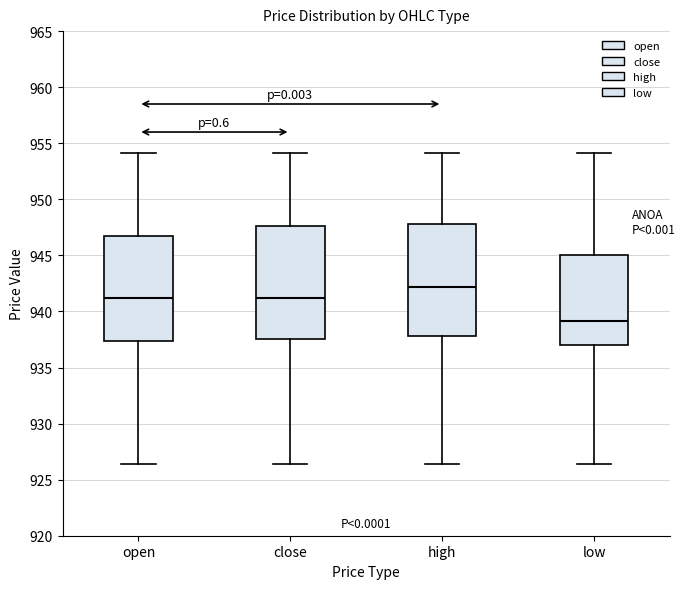

Reading left to right, read every box against the y-axis: the position of its median line, the range the box covers, and the ends of its whiskers. The values are not printed on the chart, so give them approximately, as read against the axis.

open: median 941.0, box 937.5 to 946.5, whiskers 926.5 to 954.0
close: median 941.0, box 937.5 to 947.5, whiskers 926.5 to 954.0
high: median 942.0, box 938.0 to 948.0, whiskers 926.5 to 954.0
low: median 939.0, box 937.0 to 945.0, whiskers 926.5 to 954.0